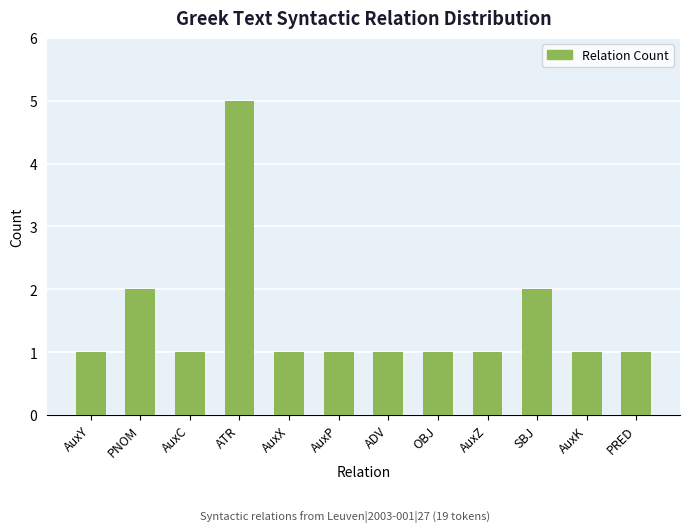

What is the greatest value displayed?

5